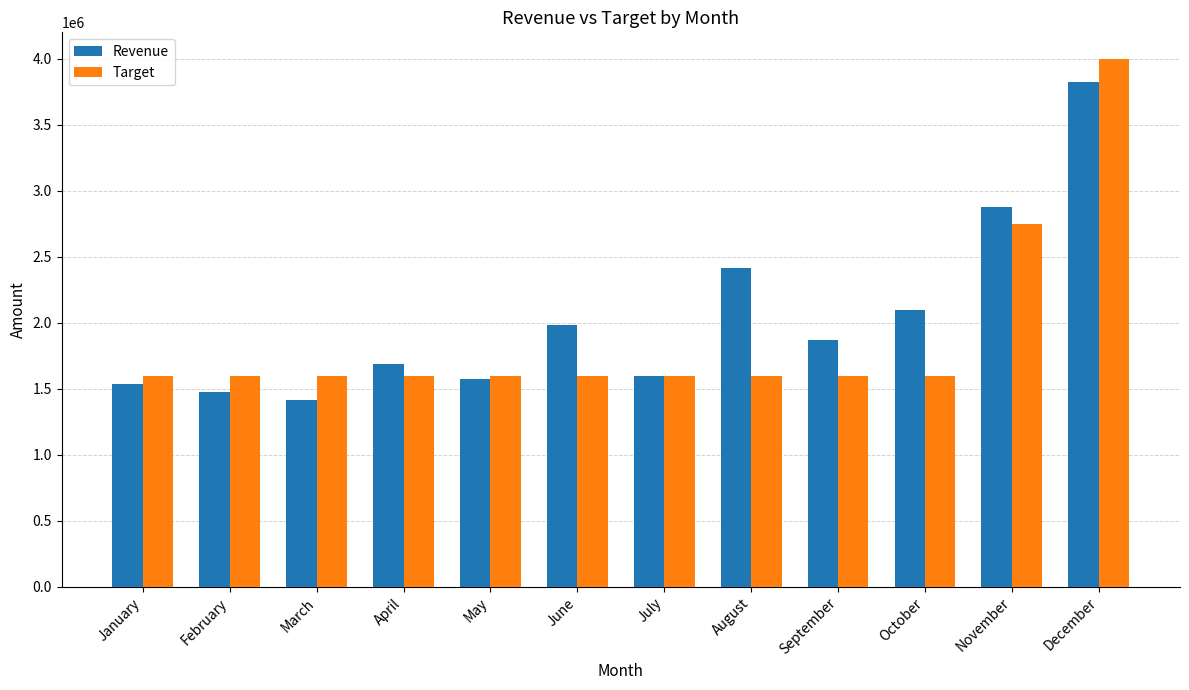

What is the sum of the Revenue values at July and December?

5425430